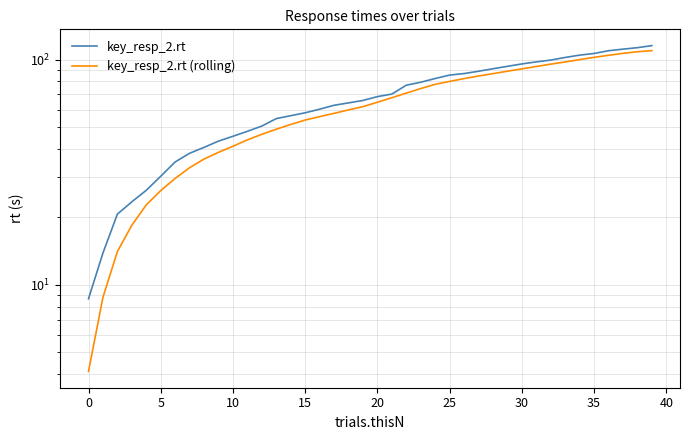

True or false: key_resp_2.rt and key_resp_2.rt (rolling) cross at least once.

False